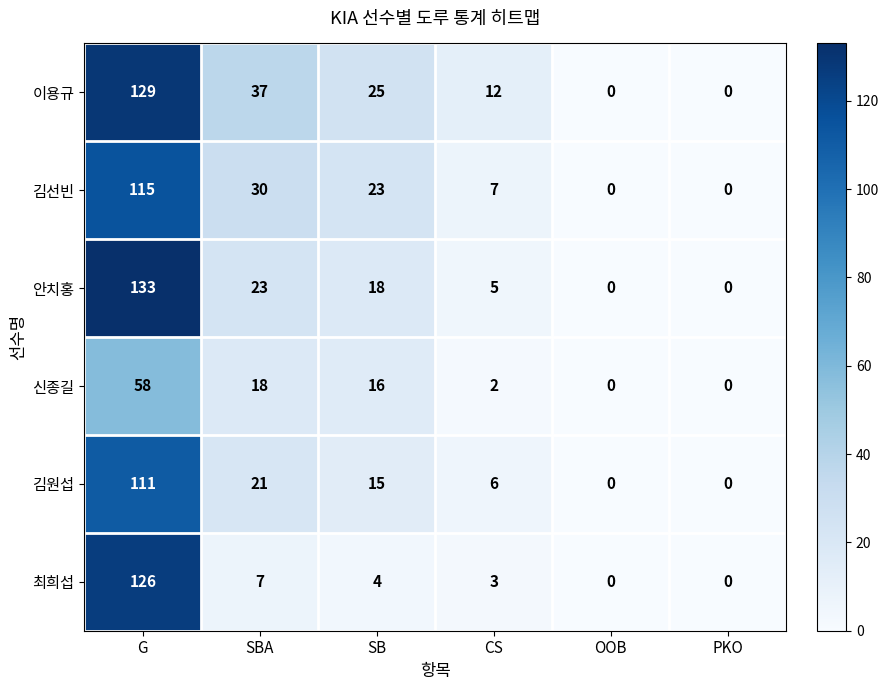

What is the sum of all 안치홍 values?

179